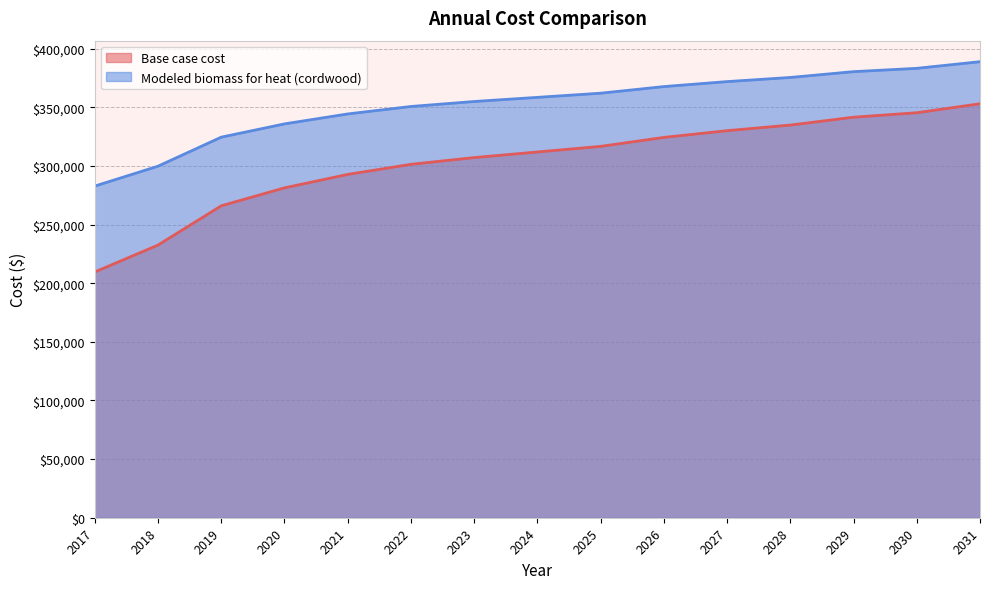

True or false: Modeled biomass for heat (cordwood) has more than 1 interior local peaks.

False